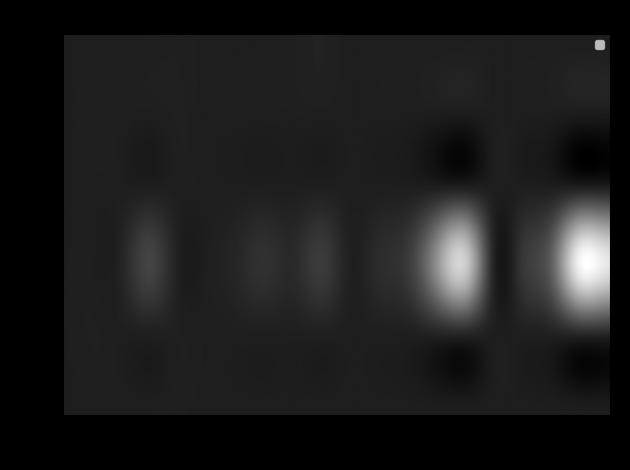

Between 14 and 19, which is larger?

14